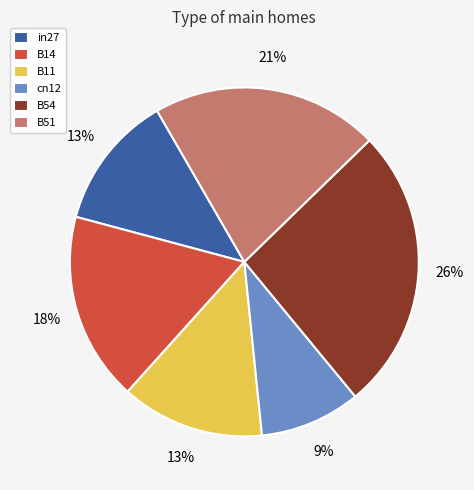

Which category has the biggest portion of the pie?

B54